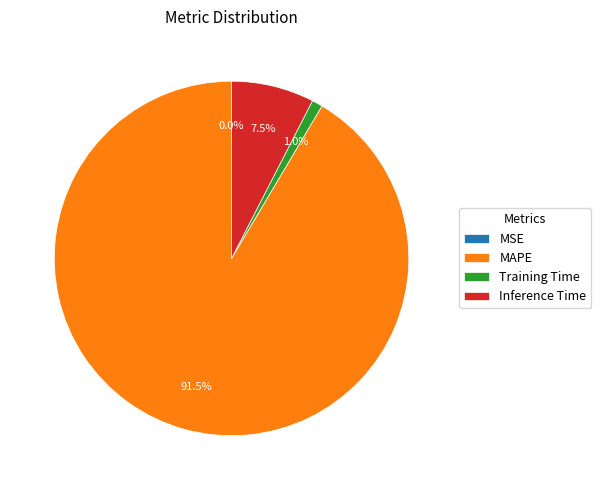

What is the largest slice in the pie chart?

MAPE